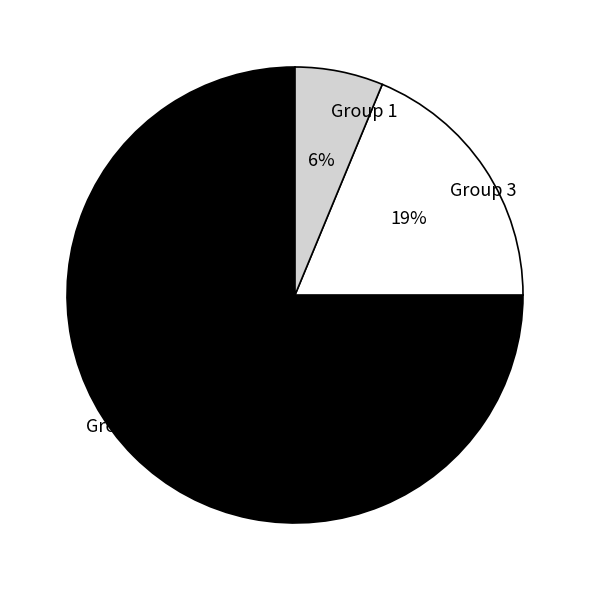

Is the sum of Group 12 and Group 1 greater than half?

Yes